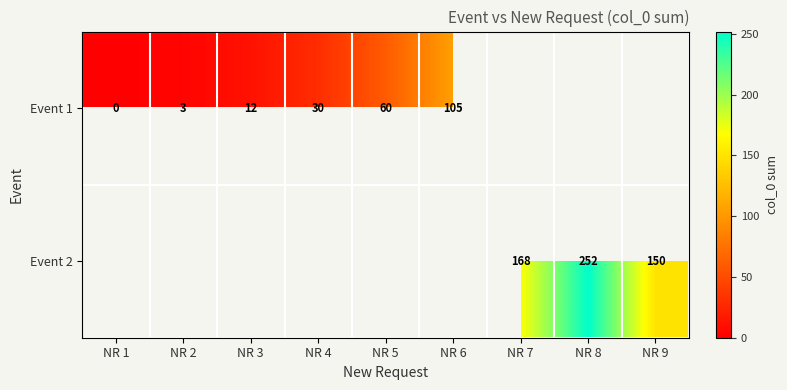

What is the sum of the Event 1 values at NR 4 and NR 6?

135